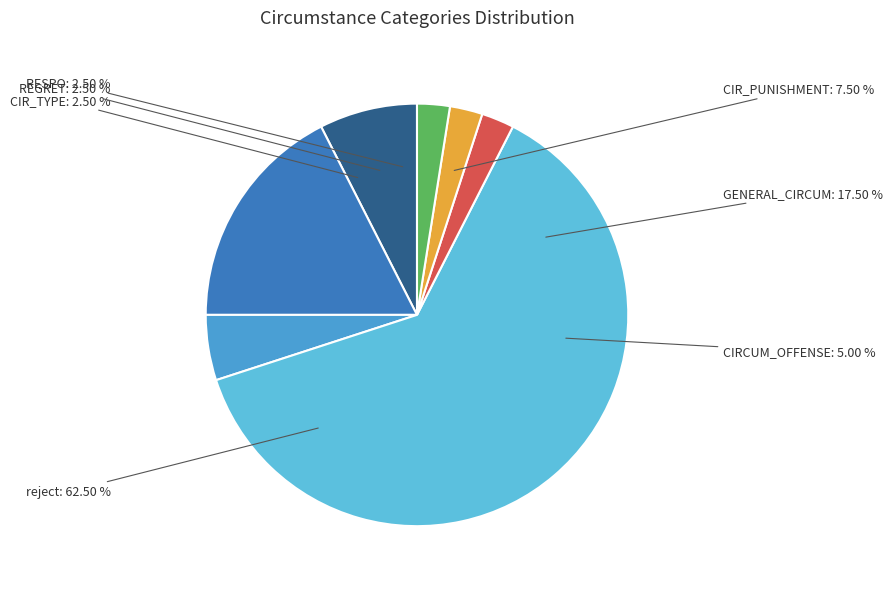

Which category has the biggest portion of the pie?

reject